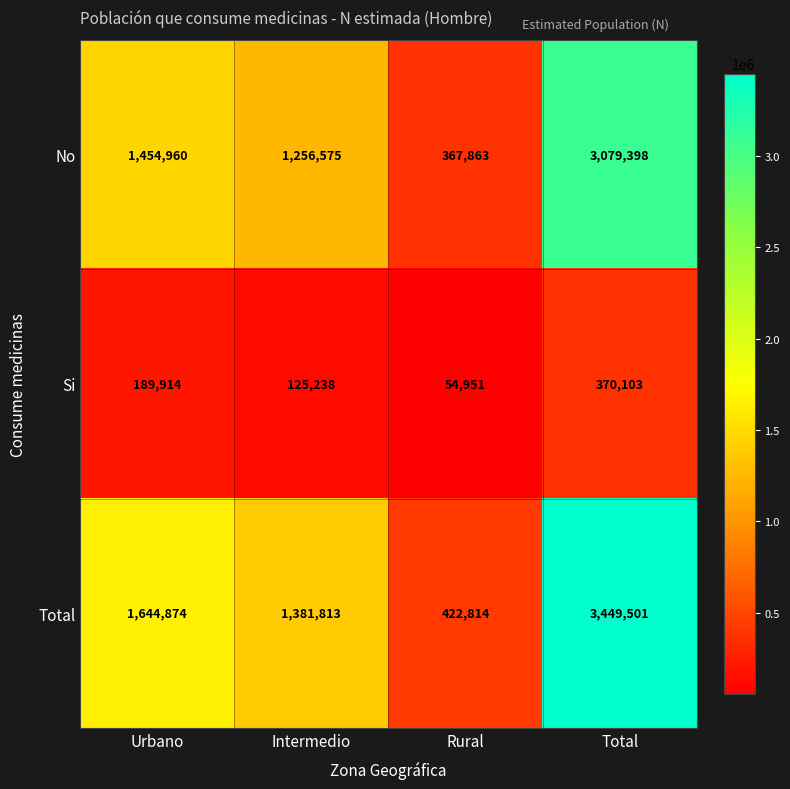

Is it true that Total equals 1644874 at Urbano?

True